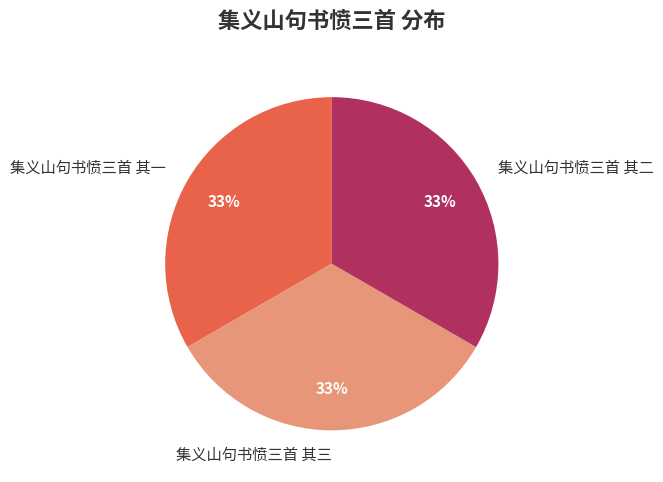

To the nearest percent, what is the combined percentage of 集义山句书愤三首 其三 and 集义山句书愤三首 其一?

67%